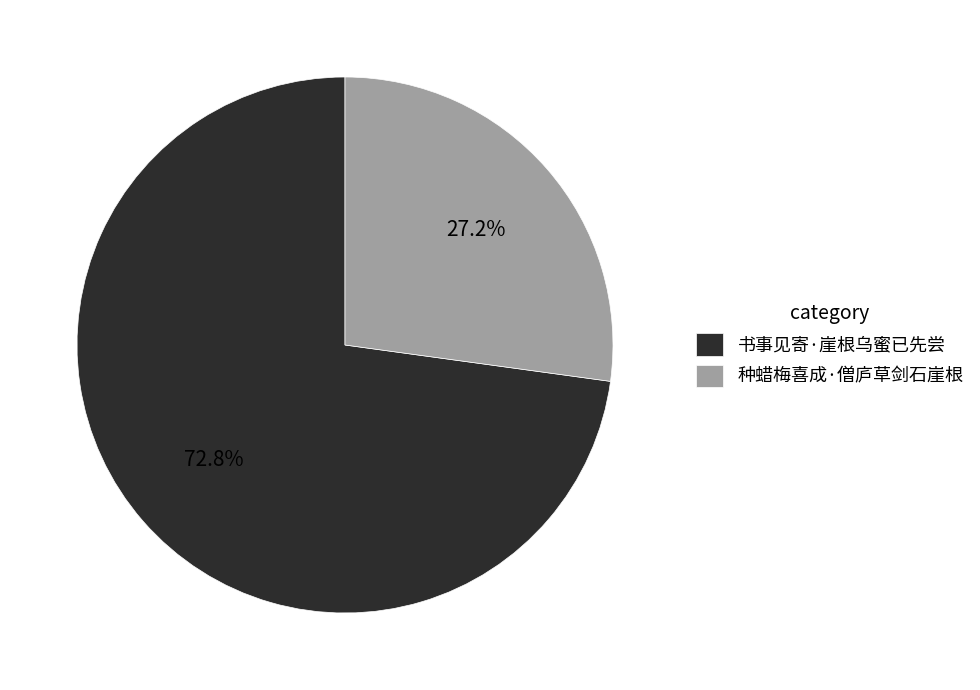

Is it true that 书事见寄·崖根乌蜜已先尝 is 73% of the pie?

True